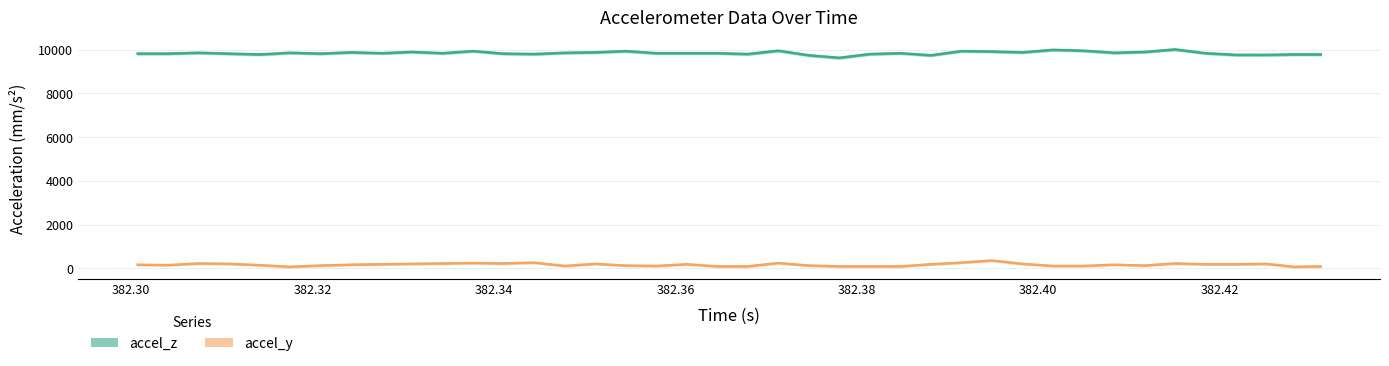

True or false: accel_y and accel_z cross at least once.

False